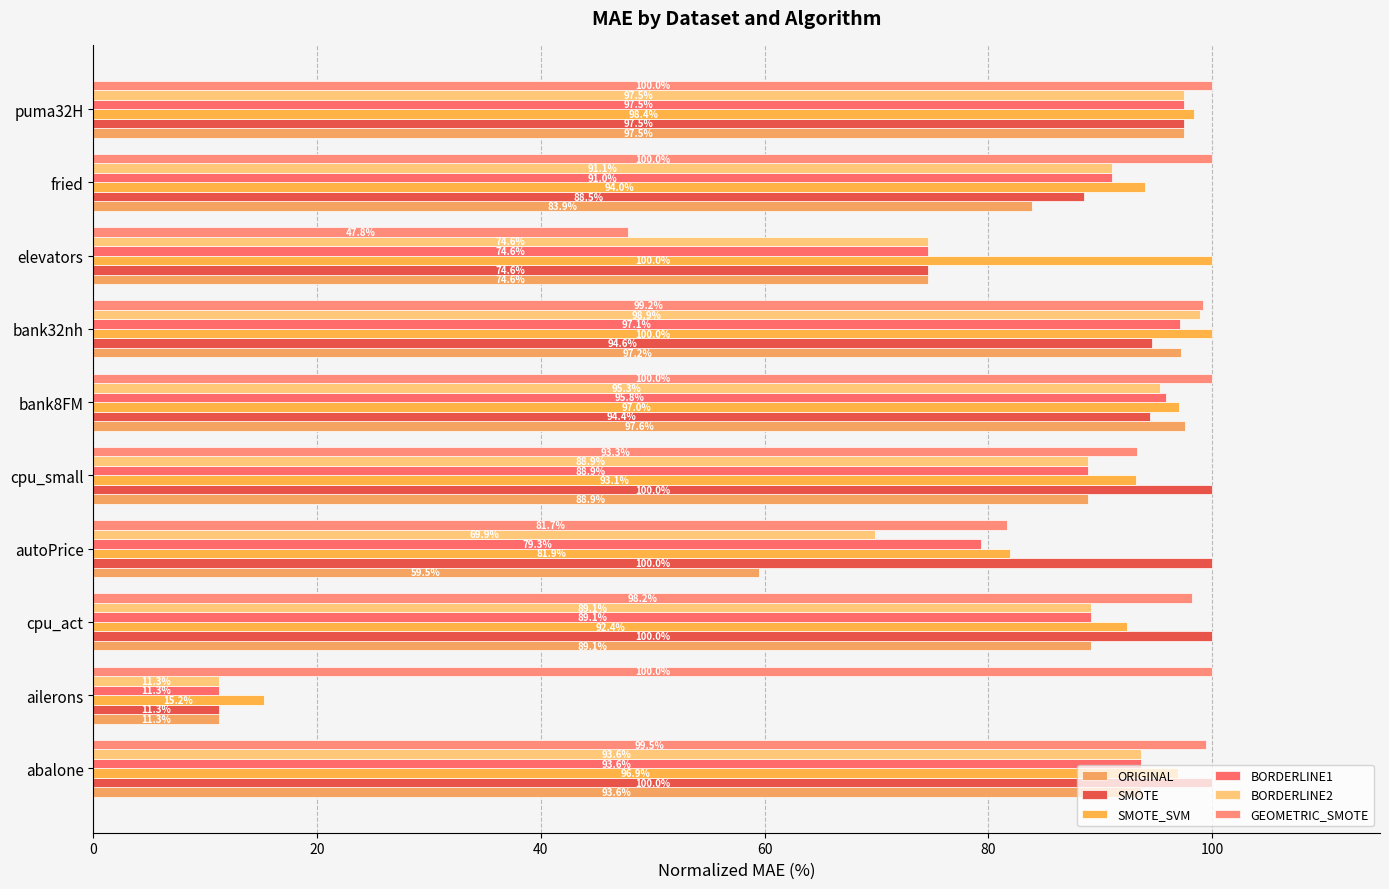

Which category has the lowest value in the GEOMETRIC_SMOTE series?

elevators